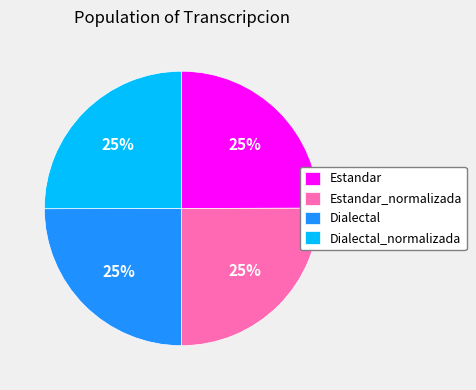

What percentage is the Dialectal slice, to the nearest percent?

25%